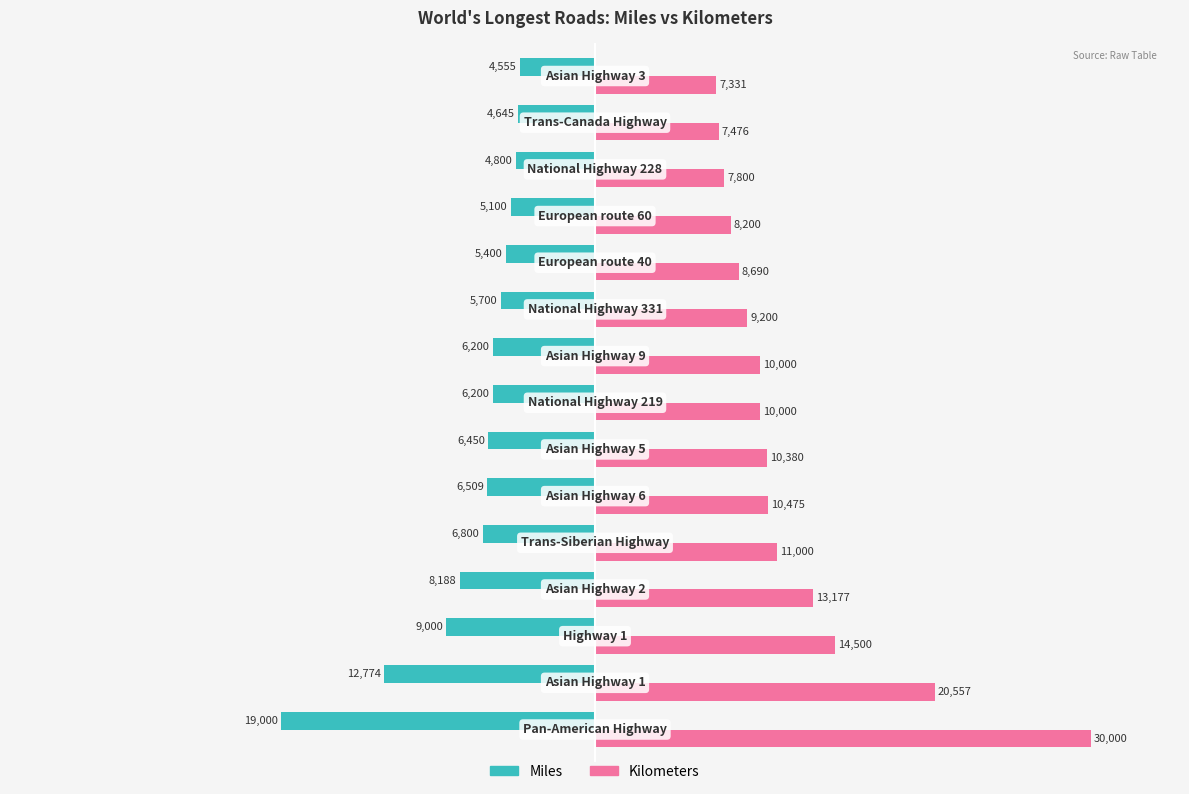

What is the highest value of the Kilometers series?

30000